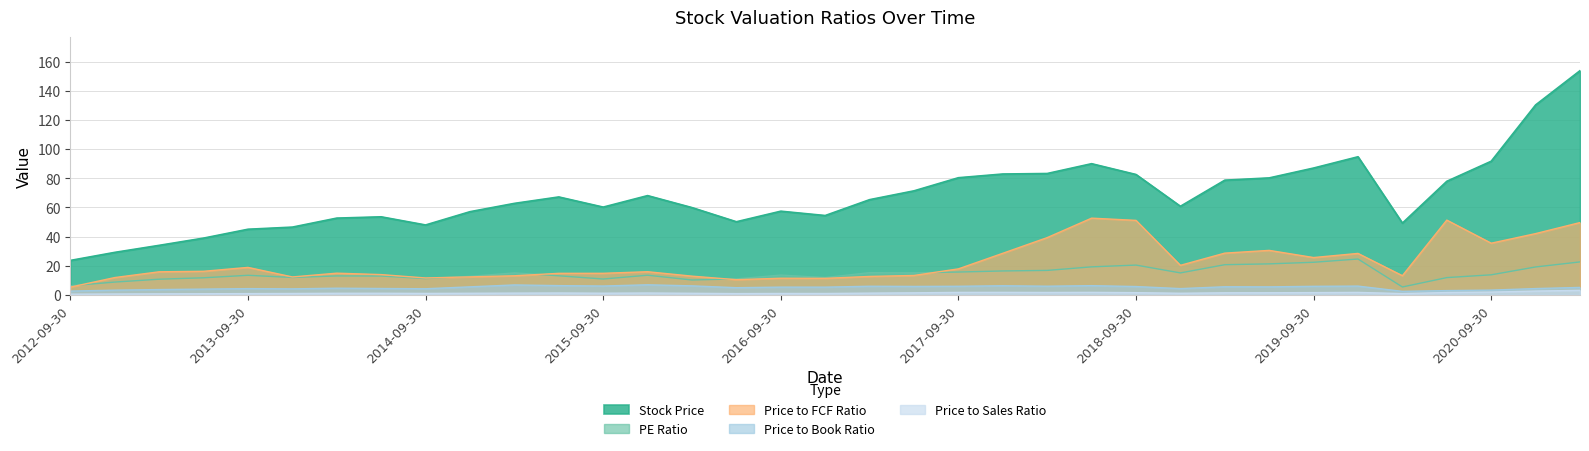

At which label is PE Ratio closest to 15?

2018-12-31